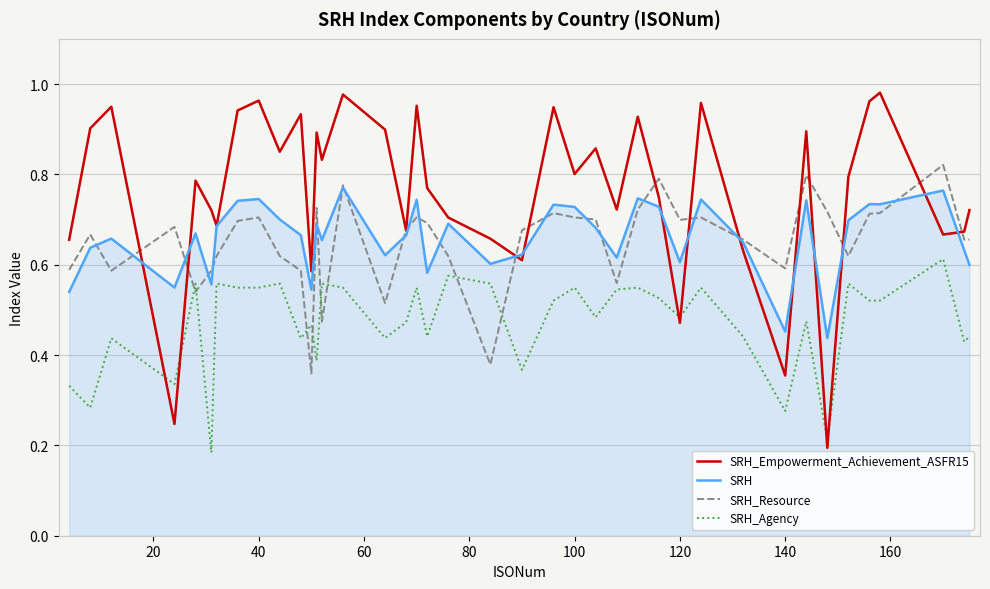

List the series in order of their peak value, lowest first.

SRH_Agency, SRH, SRH_Resource, SRH_Empowerment_Achievement_ASFR15